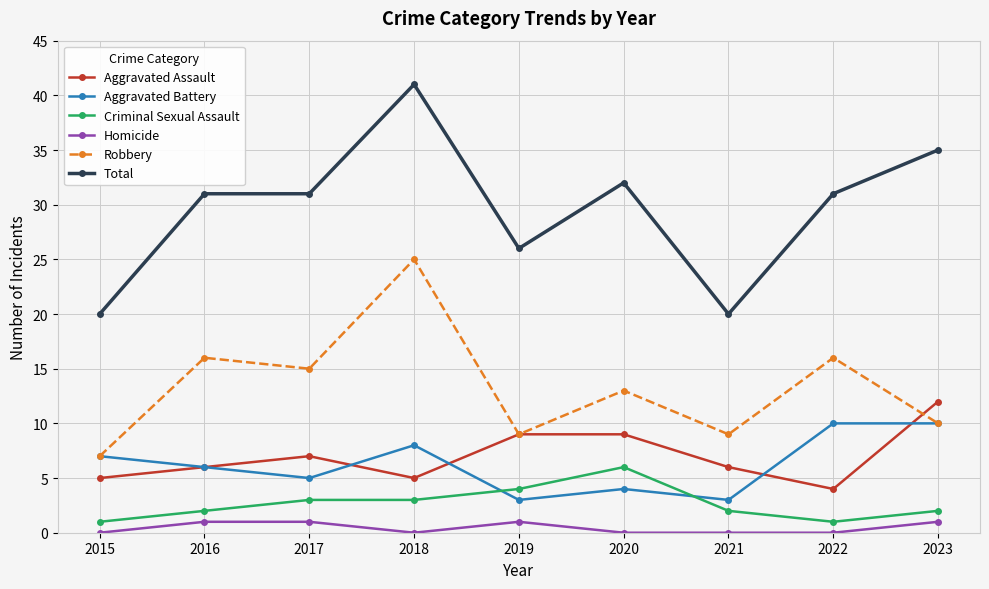

Which series has the widest spread of values?

Total